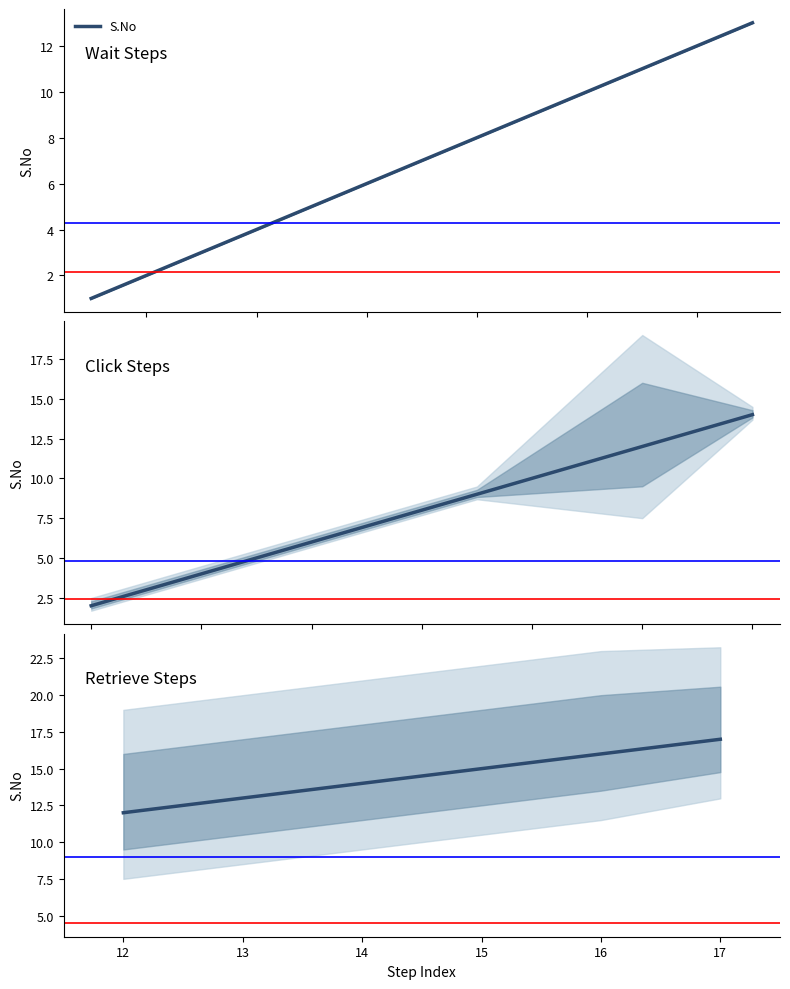

True or false: there are more than 0 points higher than both neighbors.

False